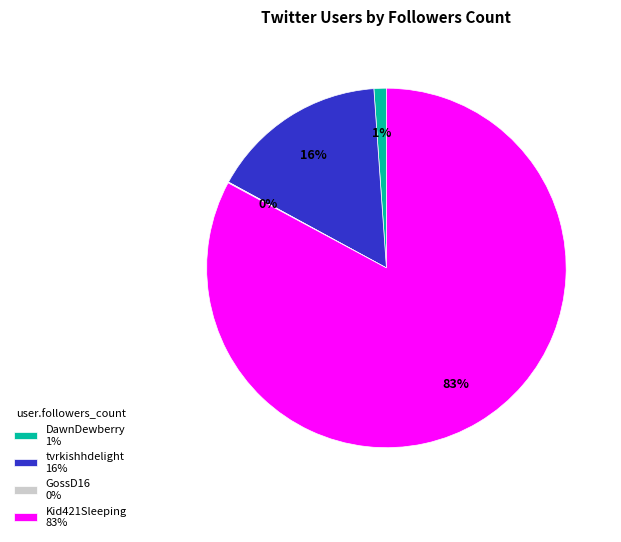

Is it true that tvrkishhdelight 16% is 25% of the pie?

False